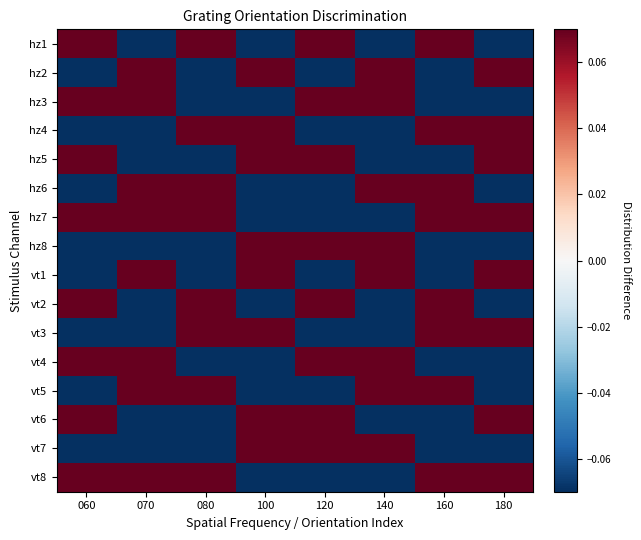

At which category is the sum across all series the highest?

060